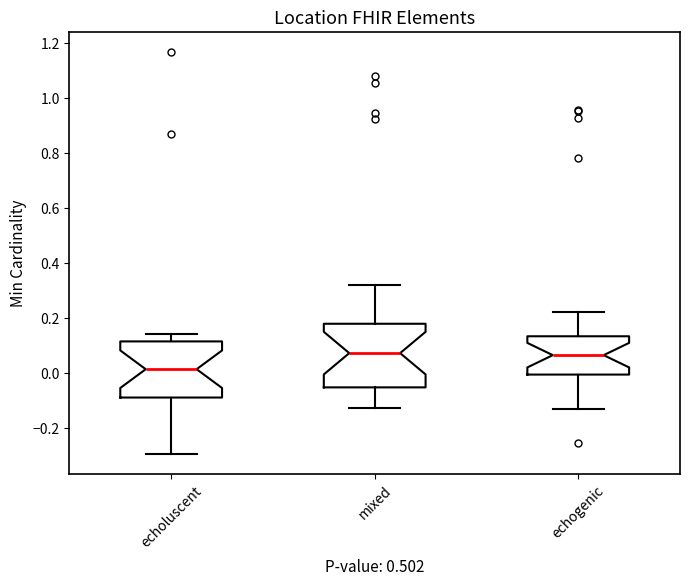

Comparing the boxes themselves (not the whiskers), which one is the tallest?

mixed